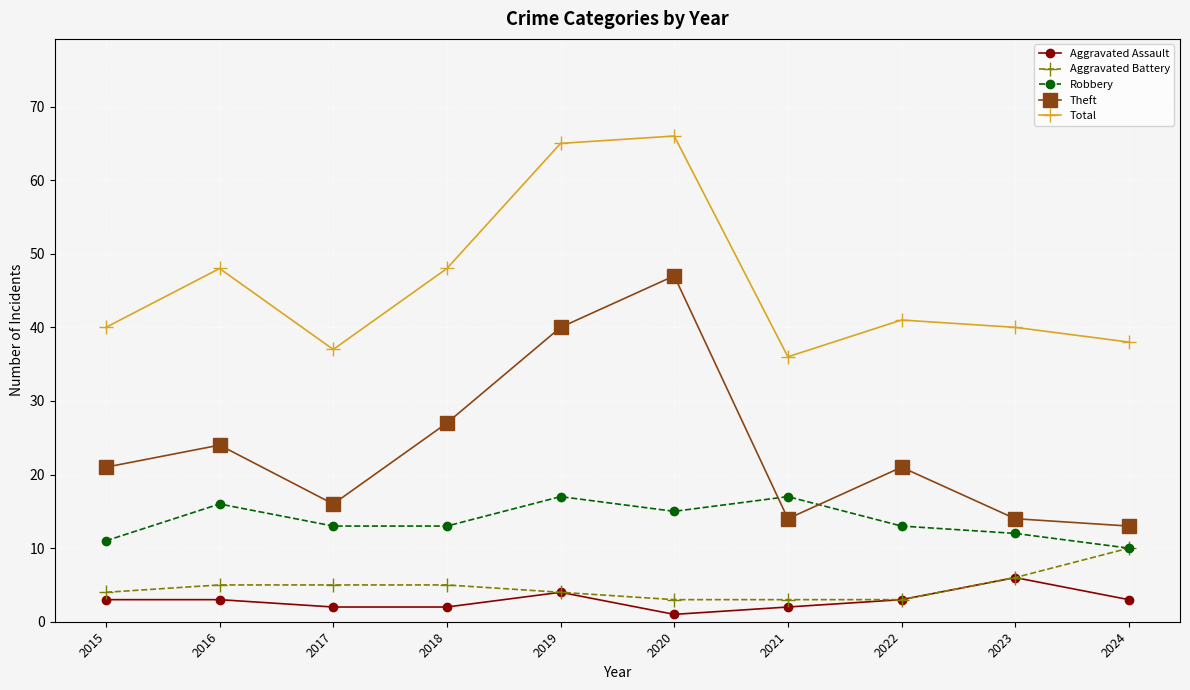

Rank the series by their maximum value, from highest to lowest.

Total, Theft, Robbery, Aggravated Battery, Aggravated Assault